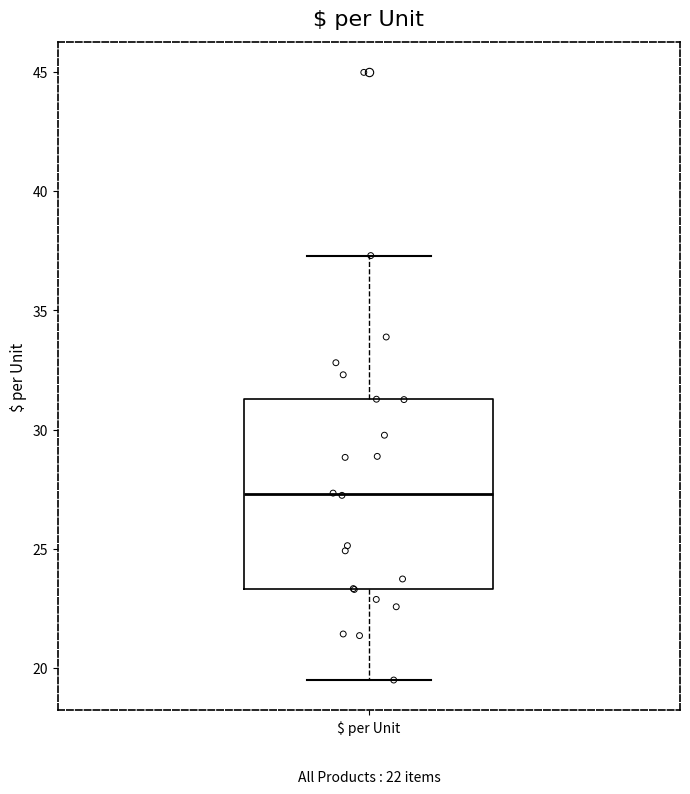

Read this box plot against the y-axis: the position of the median line, the range covered by the box, and the ends of both whiskers. The values are not printed on the chart, so give them approximately, as read against the axis.

median 27.5, box 23.5 to 31.5, whiskers 19.5 to 37.5